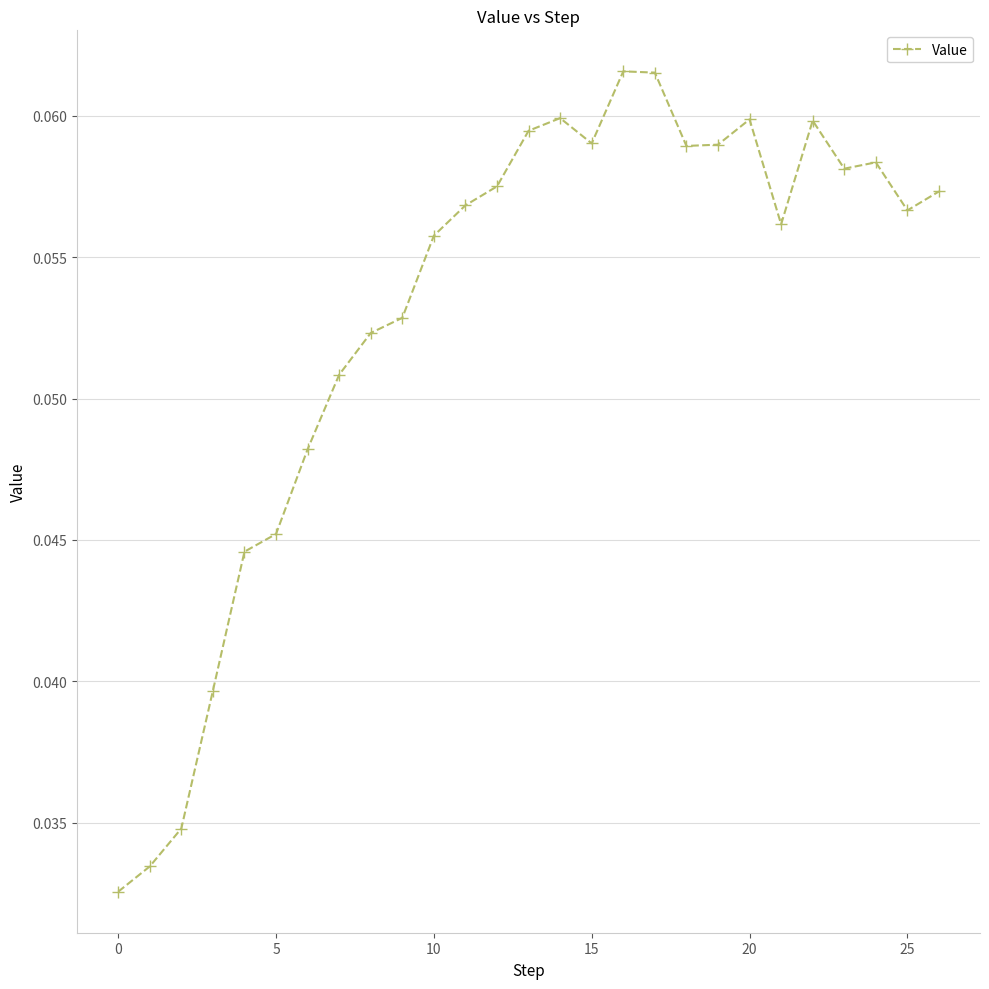

What is the sum of all values?

1.4